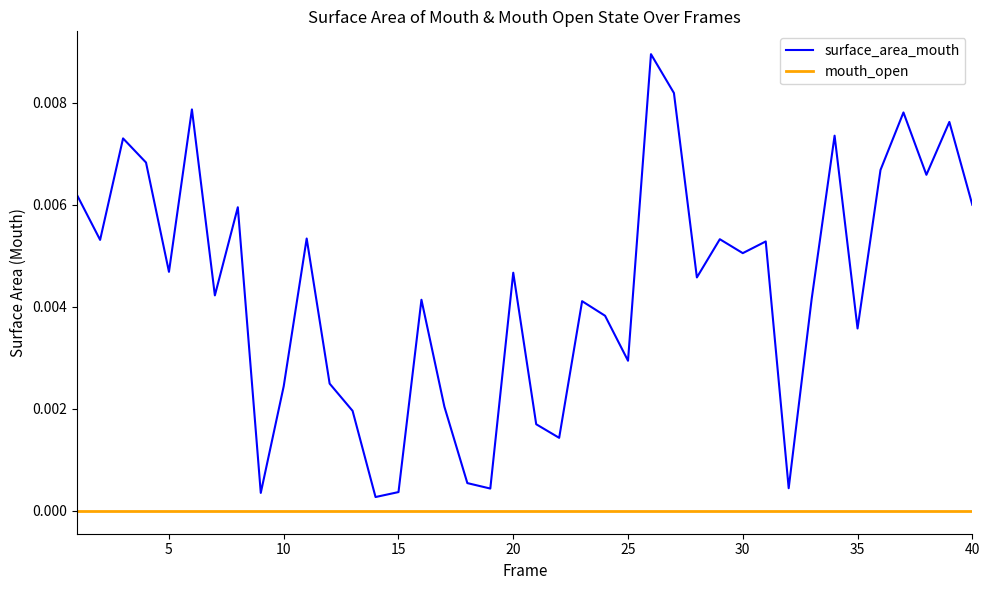

What are all the series names shown in the legend?

surface_area_mouth, mouth_open